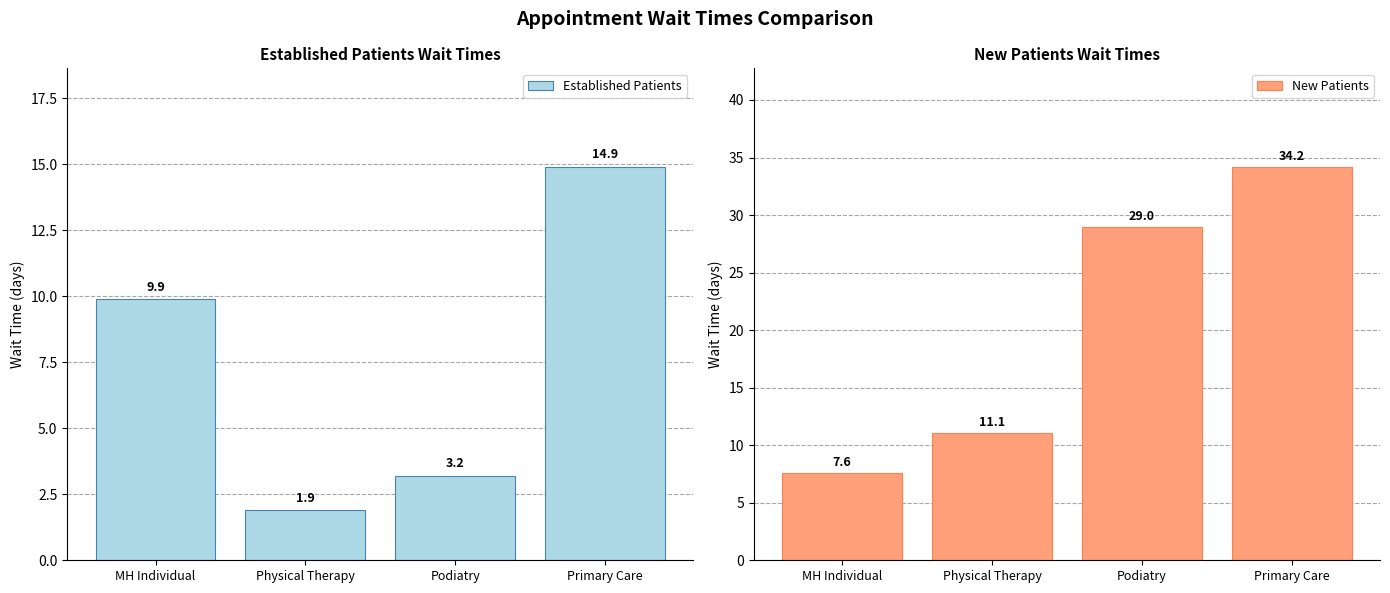

Is it true that New Patients equals 29.0 at Podiatry?

True